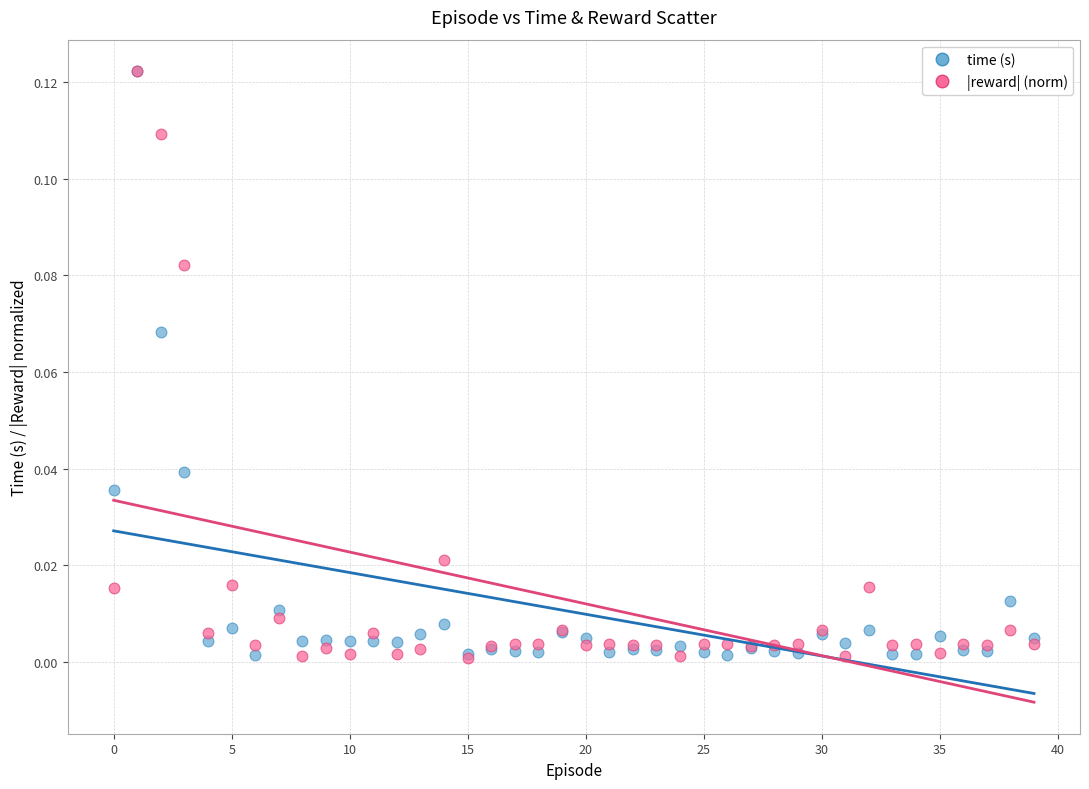

What are all the series names shown in the legend?

time (s), |reward| (norm)